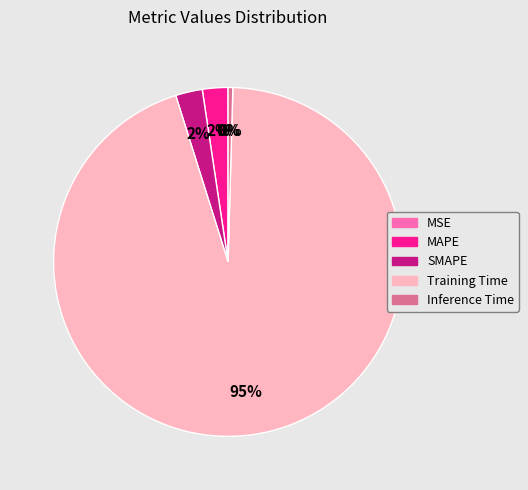

Does SMAPE account for over 50% of the chart?

No